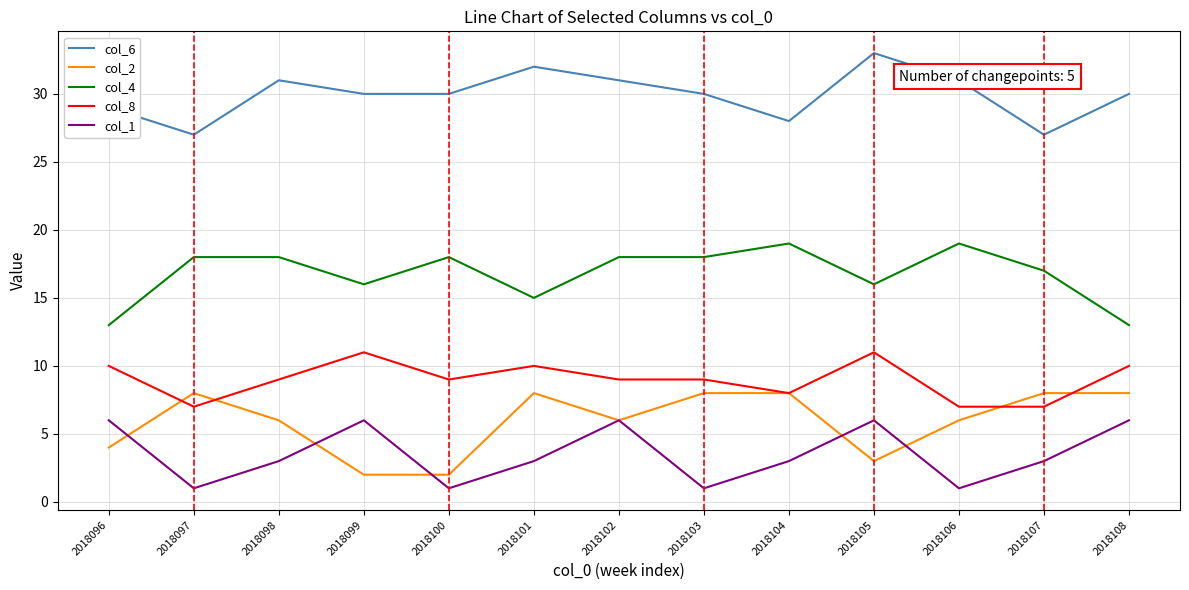

Reading left to right, transcribe all the data shown in this chart.

col_6: 29	27	31	30	30	32	31	30	28	33	31	27	30
col_2: 4	8	6	2	2	8	6	8	8	3	6	8	8
col_4: 13	18	18	16	18	15	18	18	19	16	19	17	13
col_8: 10	7	9	11	9	10	9	9	8	11	7	7	10
col_1: 6	1	3	6	1	3	6	1	3	6	1	3	6